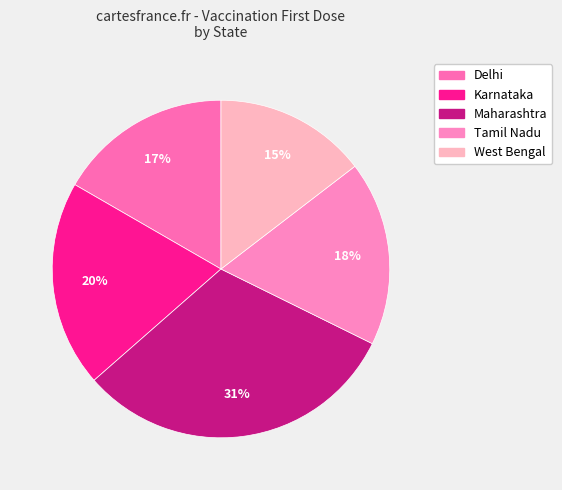

What percentage is the Delhi slice, to the nearest percent?

17%